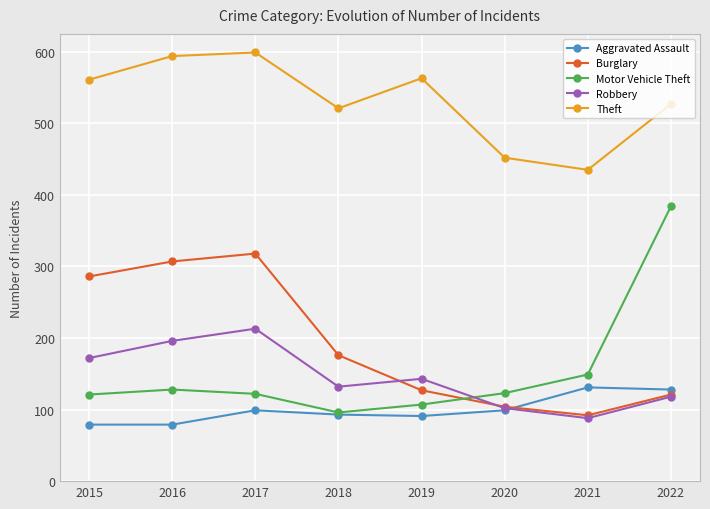

What is the value of the Theft point at the 2nd from the left?

594